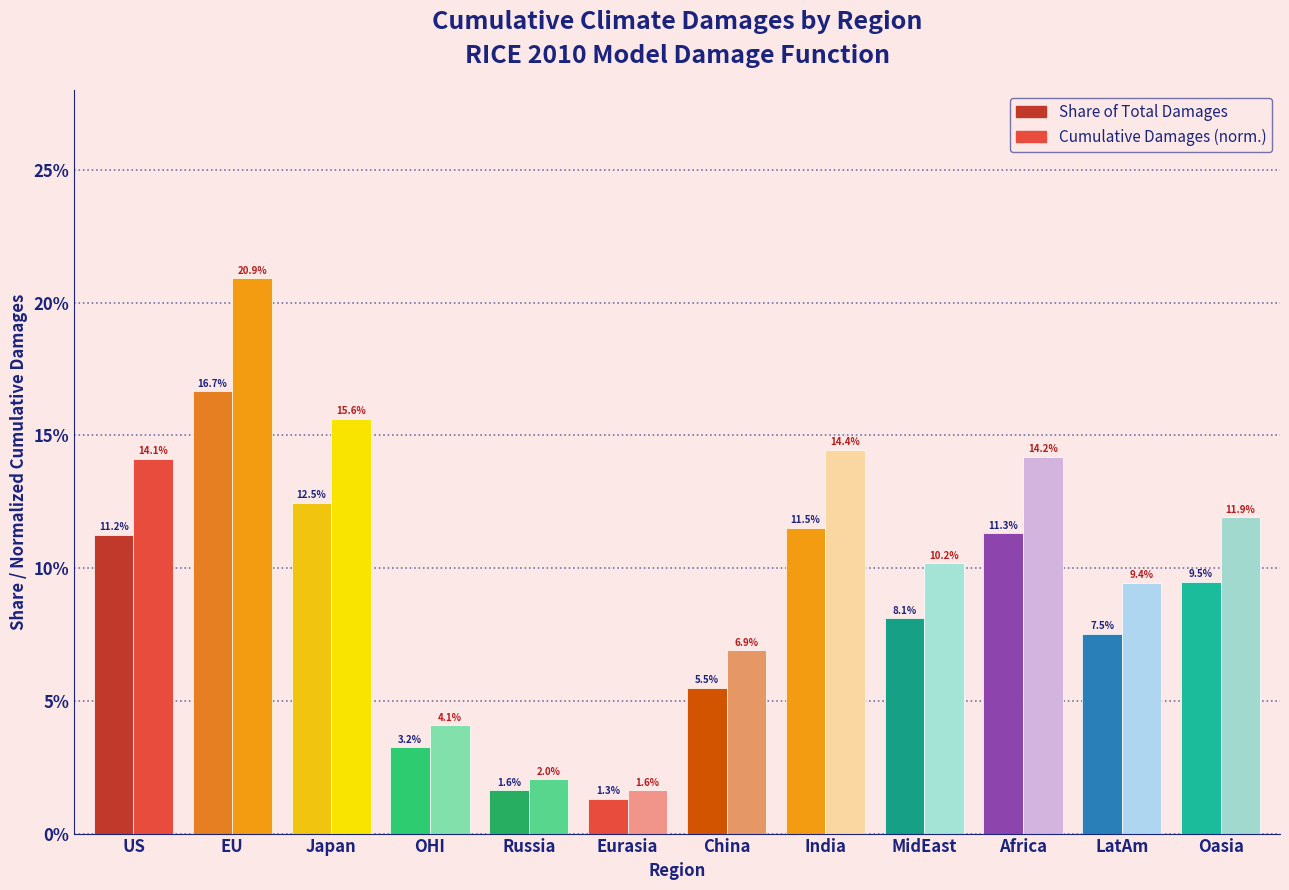

Does the chart contain any negative values?

No